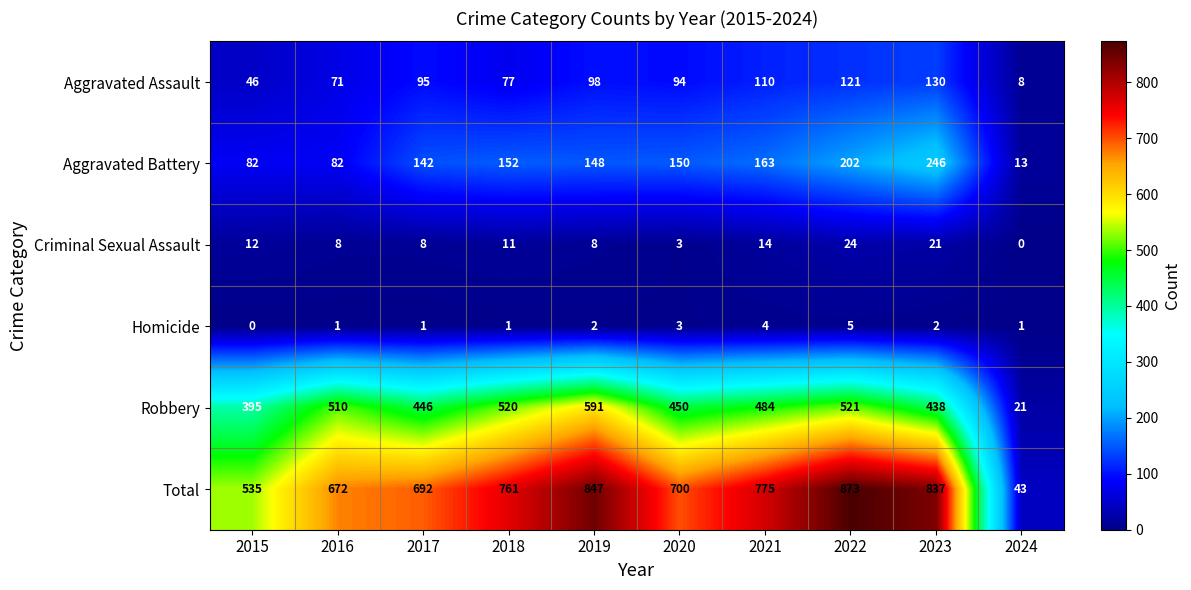

How many series are shown in this chart?

6